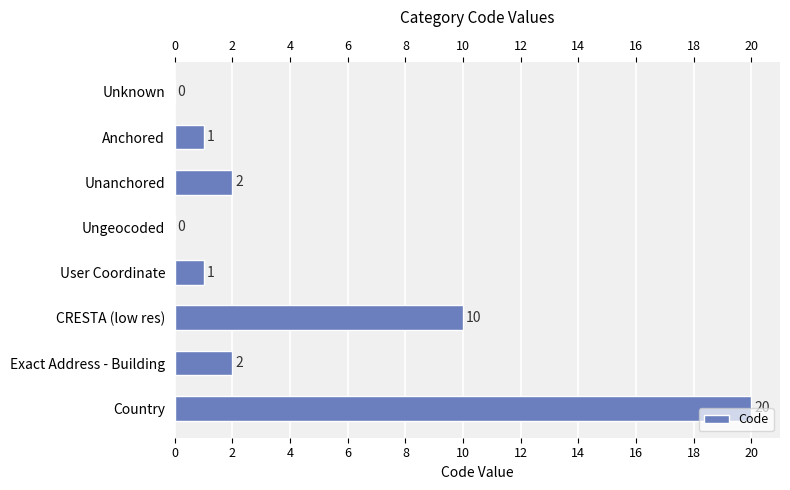

How many positive values are there?

6